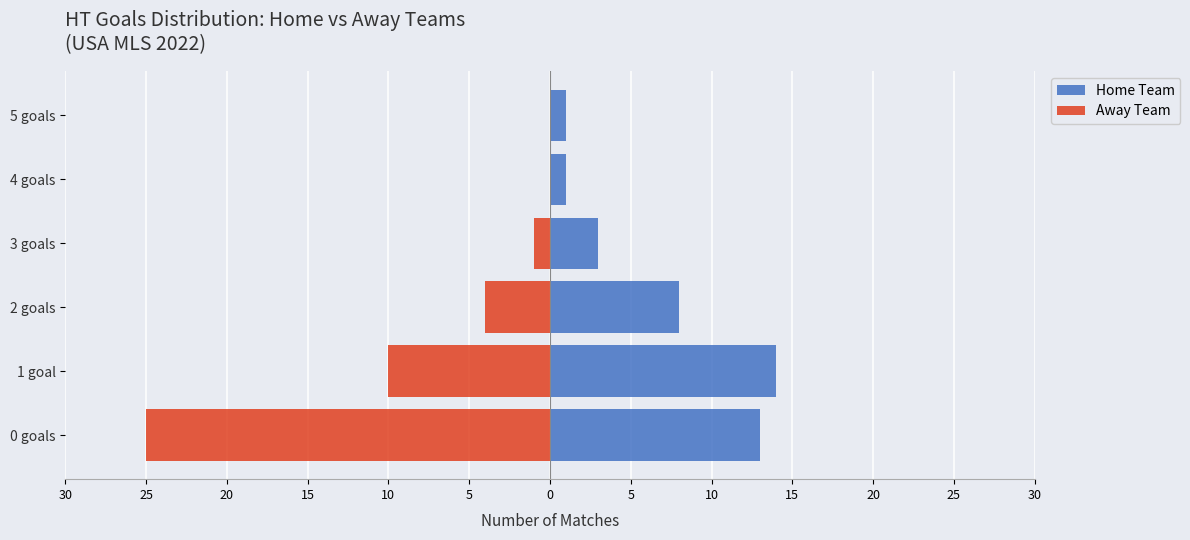

List the series in order of their peak value, highest first.

Home Team, Away Team